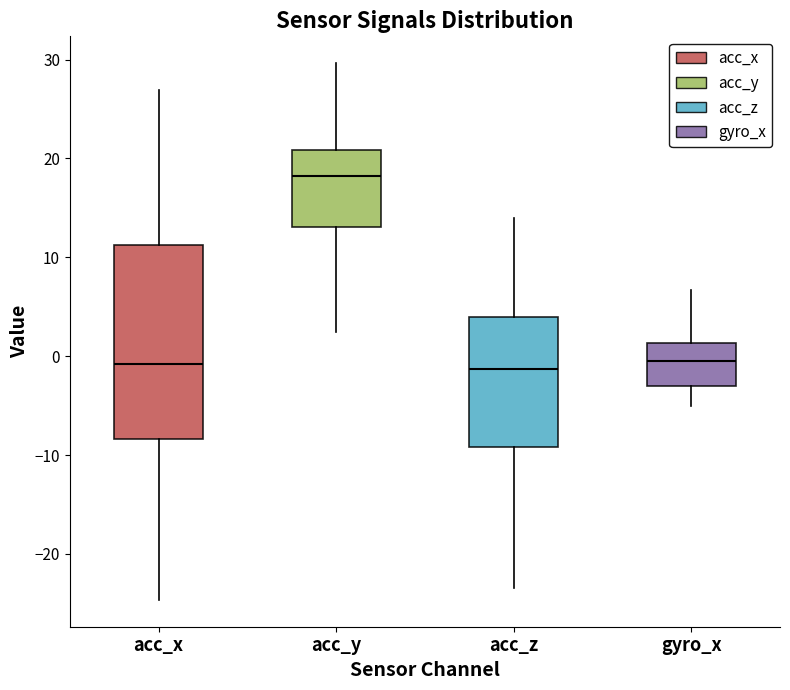

Reading left to right, transcribe this box plot: for each box, give where its median line is, the range the box spans, and where its two whiskers end, as read against the y-axis. The values are not printed on the chart, so give them approximately, as read against the axis.

acc_x: median -1, box -8 to 11, whiskers -25 to 27
acc_y: median 18, box 13 to 21, whiskers 2 to 30
acc_z: median -1, box -9 to 4, whiskers -23 to 14
gyro_x: median 0, box -3 to 1, whiskers -5 to 7